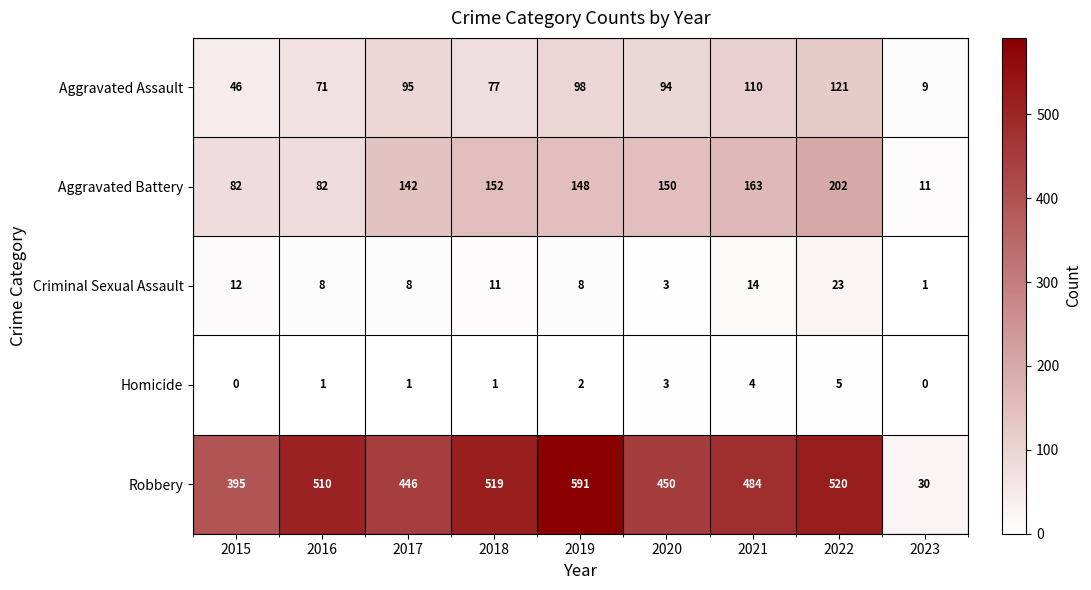

What is the maximum value shown in the chart?

591